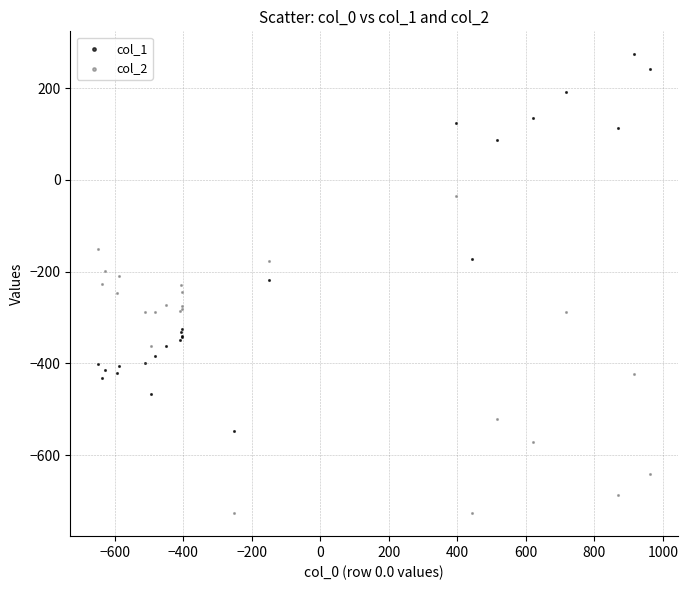

What are all the series names shown in the legend?

col_1, col_2